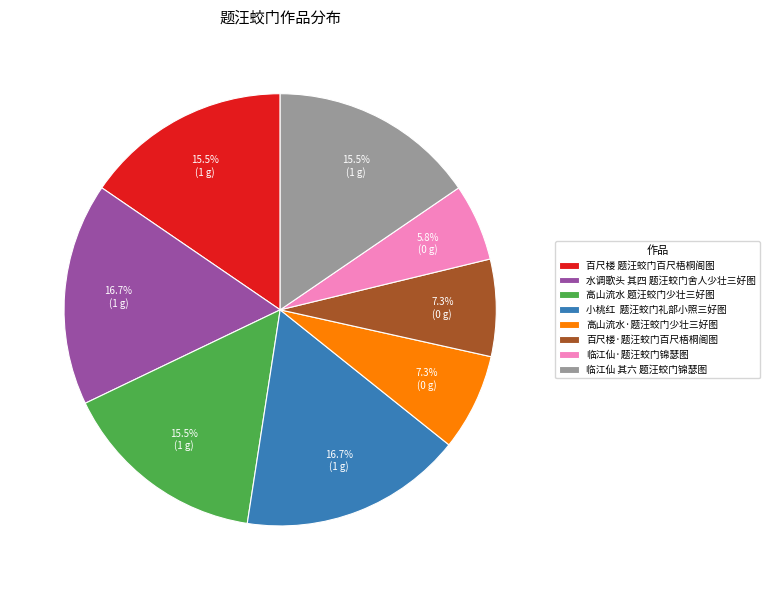

Does 高山流水·题汪蛟门少壮三好图 account for over 50% of the chart?

No